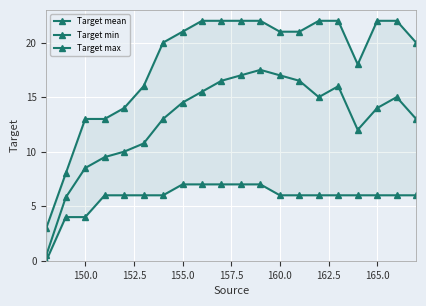

True or false: Target mean and Target max intersect in this chart.

False